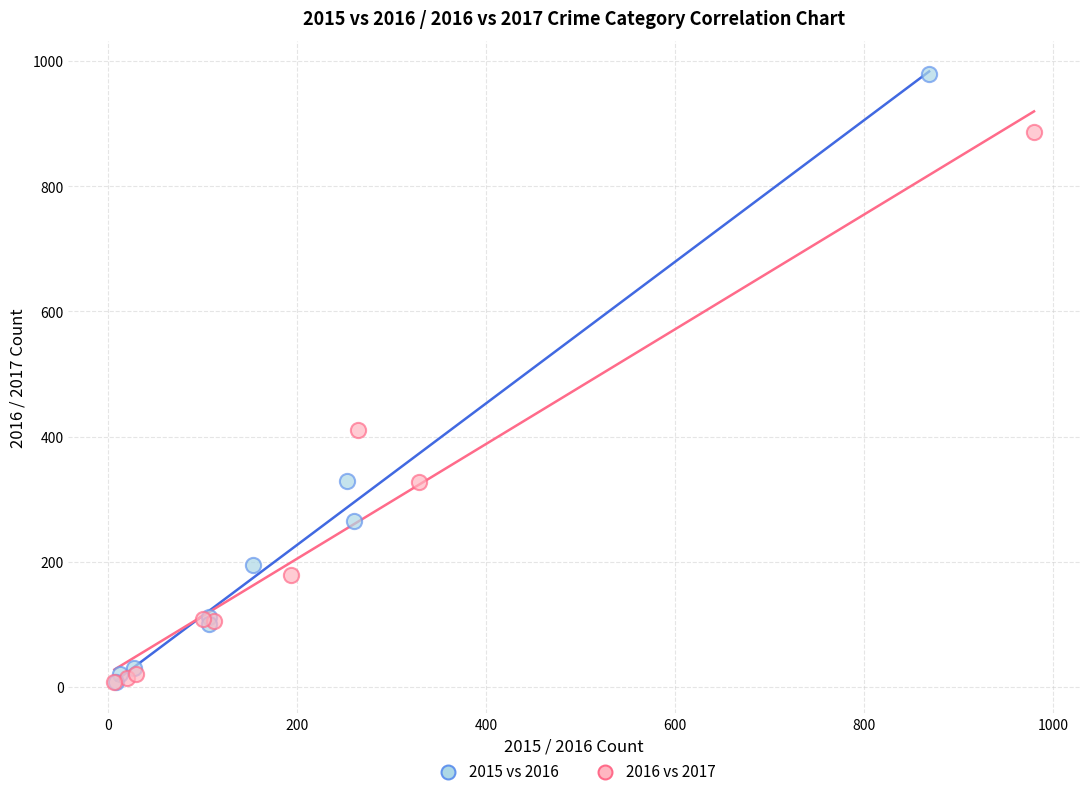

Which series has the largest Y range (max minus min)?

2015 vs 2016